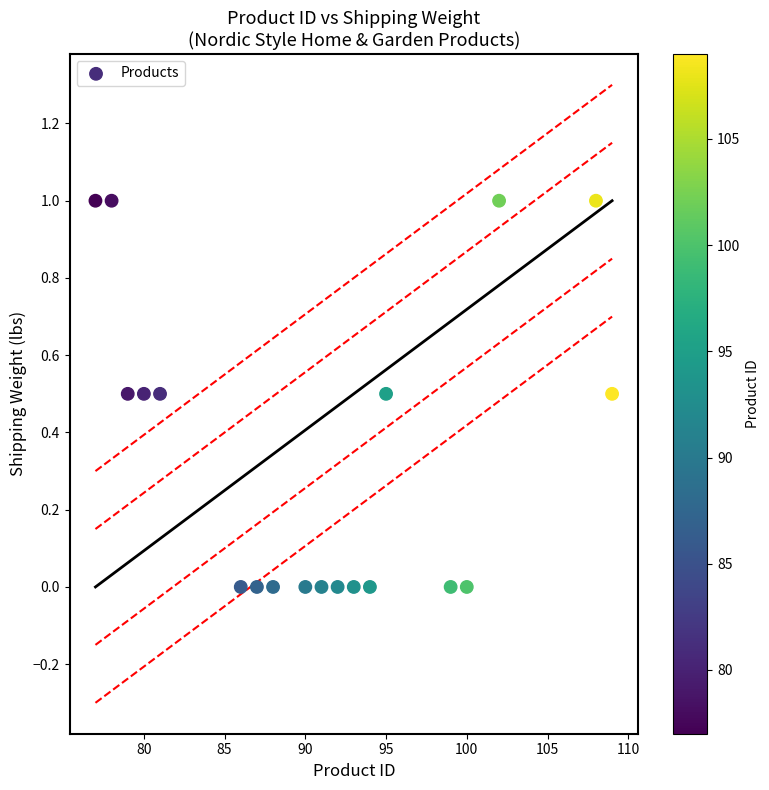

What is the range of Y values (max minus min)?

1.0